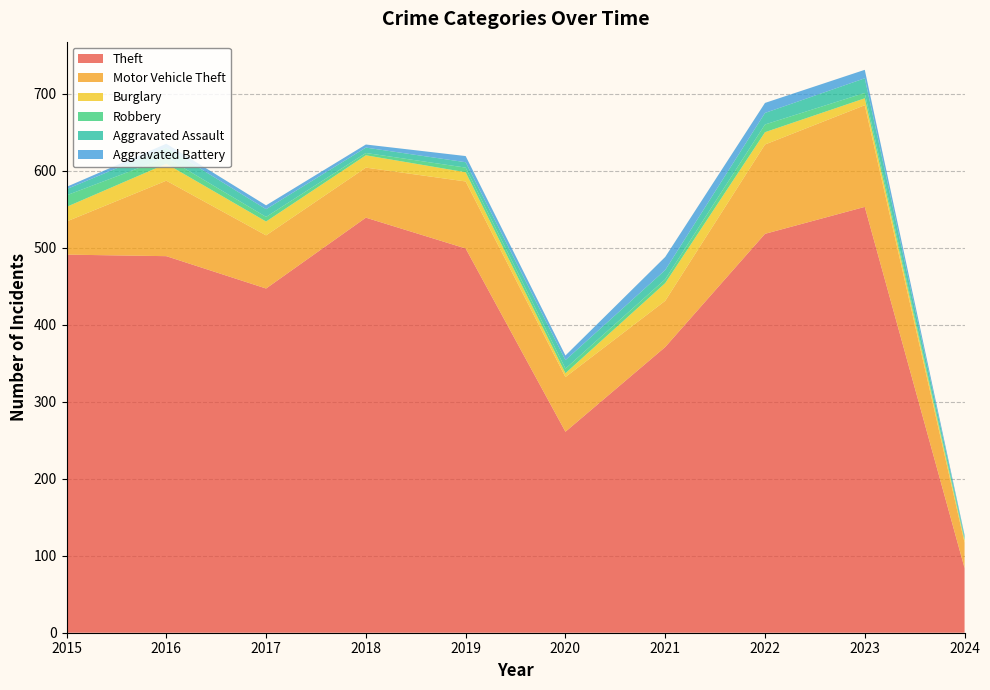

Reading left to right, transcribe all the data shown in this chart.

Theft: 2015=491	2016=489	2017=447	2018=539	2019=499	2020=261	2021=371	2022=518	2023=553	2024=84
Motor Vehicle Theft: 2015=43	2016=98	2017=69	2018=65	2019=87	2020=71	2021=60	2022=116	2023=132	2024=33
Burglary: 2015=19	2016=22	2017=18	2018=16	2019=12	2020=5	2021=23	2022=16	2023=9	2024=3
Robbery: 2015=15	2016=8	2017=6	2018=3	2019=6	2020=6	2021=5	2022=10	2023=7	2024=2
Aggravated Assault: 2015=8	2016=13	2017=10	2018=7	2019=7	2020=11	2021=12	2022=15	2023=19	2024=3
Aggravated Battery: 2015=3	2016=5	2017=5	2018=4	2019=8	2020=6	2021=17	2022=13	2023=11	2024=2